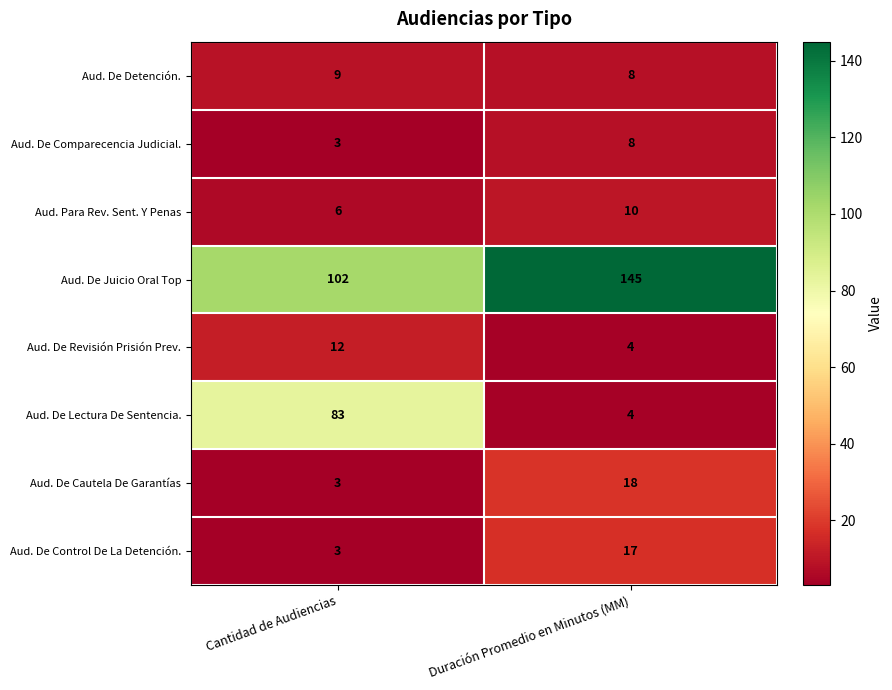

At how many categories does at least one series exceed 92?

2